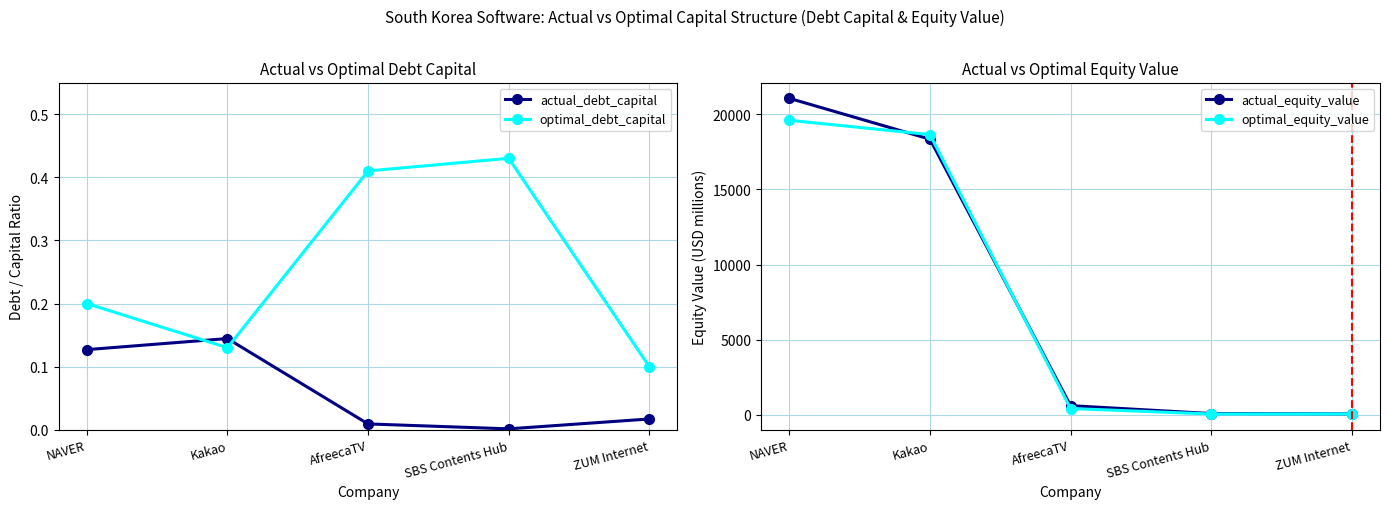

List the series in order of their peak value, highest first.

actual_equity_value, optimal_equity_value, optimal_debt_capital, actual_debt_capital